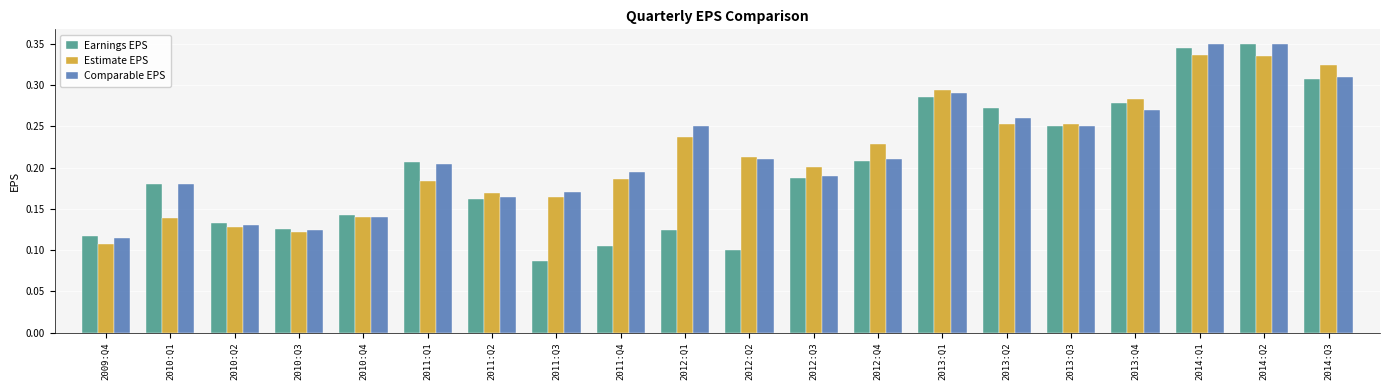

Count the Earnings EPS values in the range 0 to 1.

20